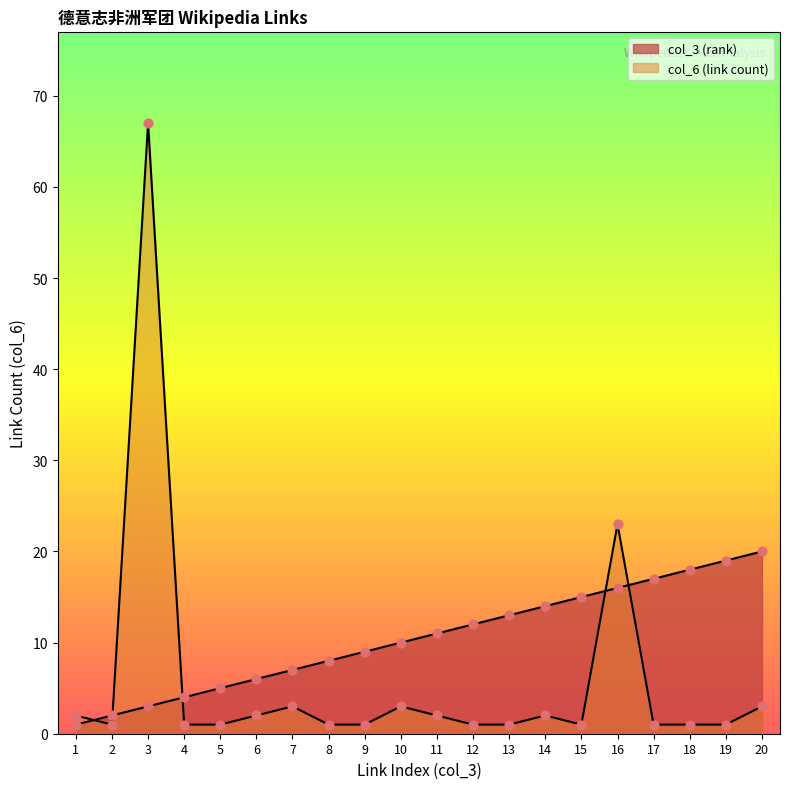

Which series reaches the maximum Y coordinate?

col_6 (link count)